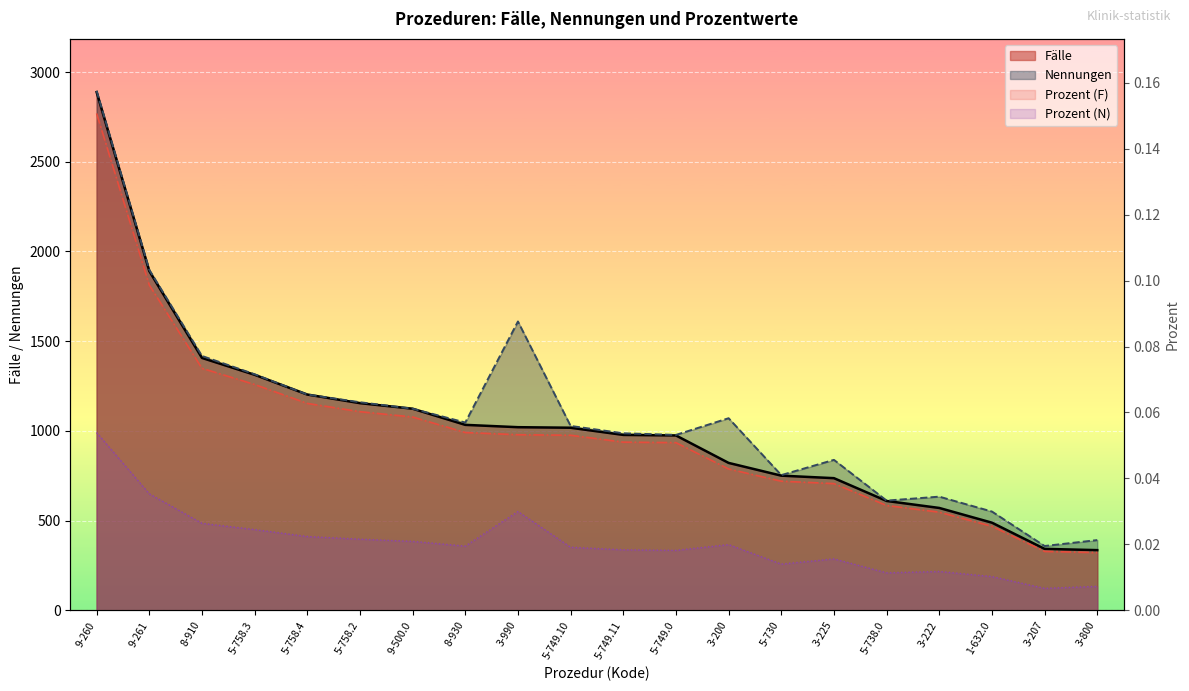

How many distinct data groups are displayed?

4